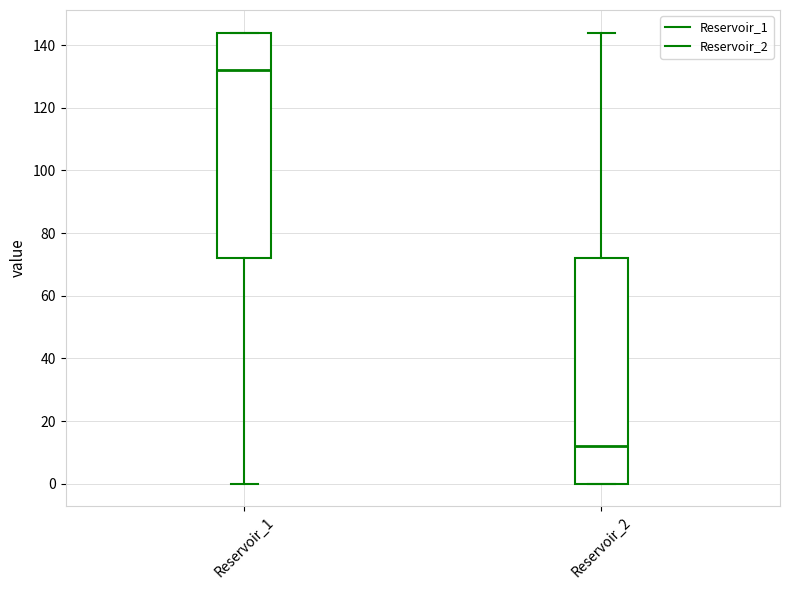

Reading left to right, read every box against the y-axis: the position of its median line, the range the box covers, and the ends of its whiskers. The values are not printed on the chart, so give them approximately, as read against the axis.

Reservoir_1: median 132, box 72 to 144, whiskers 0 to 144
Reservoir_2: median 12, box 0 to 72, whiskers 0 to 144